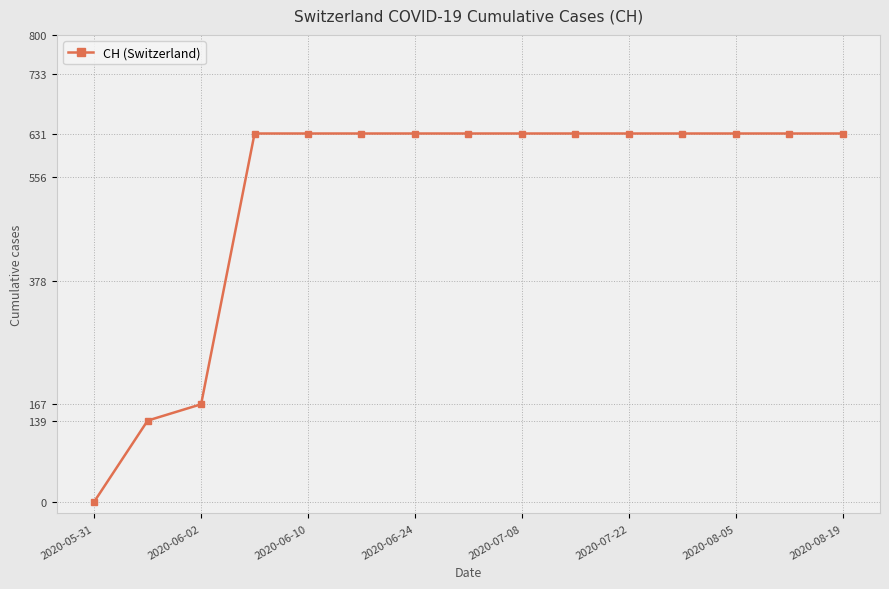

What is the difference between the maximum and minimum values?

631